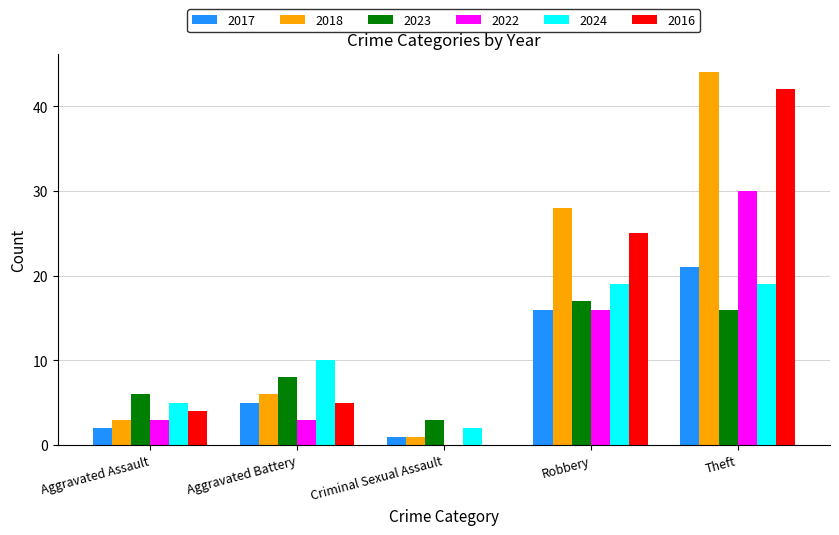

Which series changed the most between Aggravated Battery and Criminal Sexual Assault?

2024